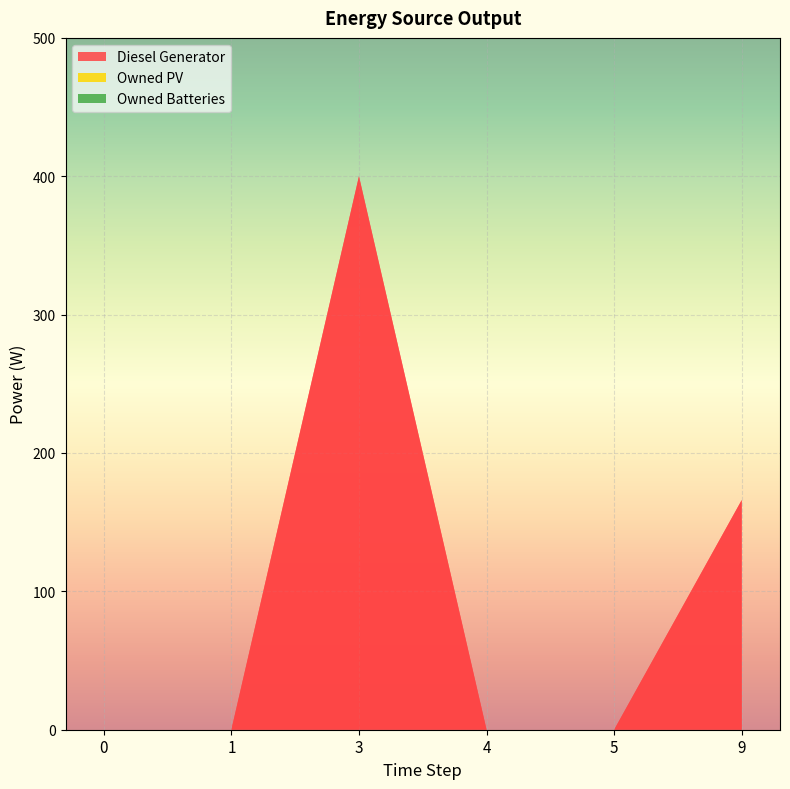

Reading left to right, what are all the values shown in this chart?

Diesel Generator: 0=0	1=0	3=400	4=0	5=0	9=166
Owned PV: 0=0	1=0	3=0	4=0	5=0	9=0
Owned Batteries: 0=0	1=0	3=0	4=0	5=0	9=0